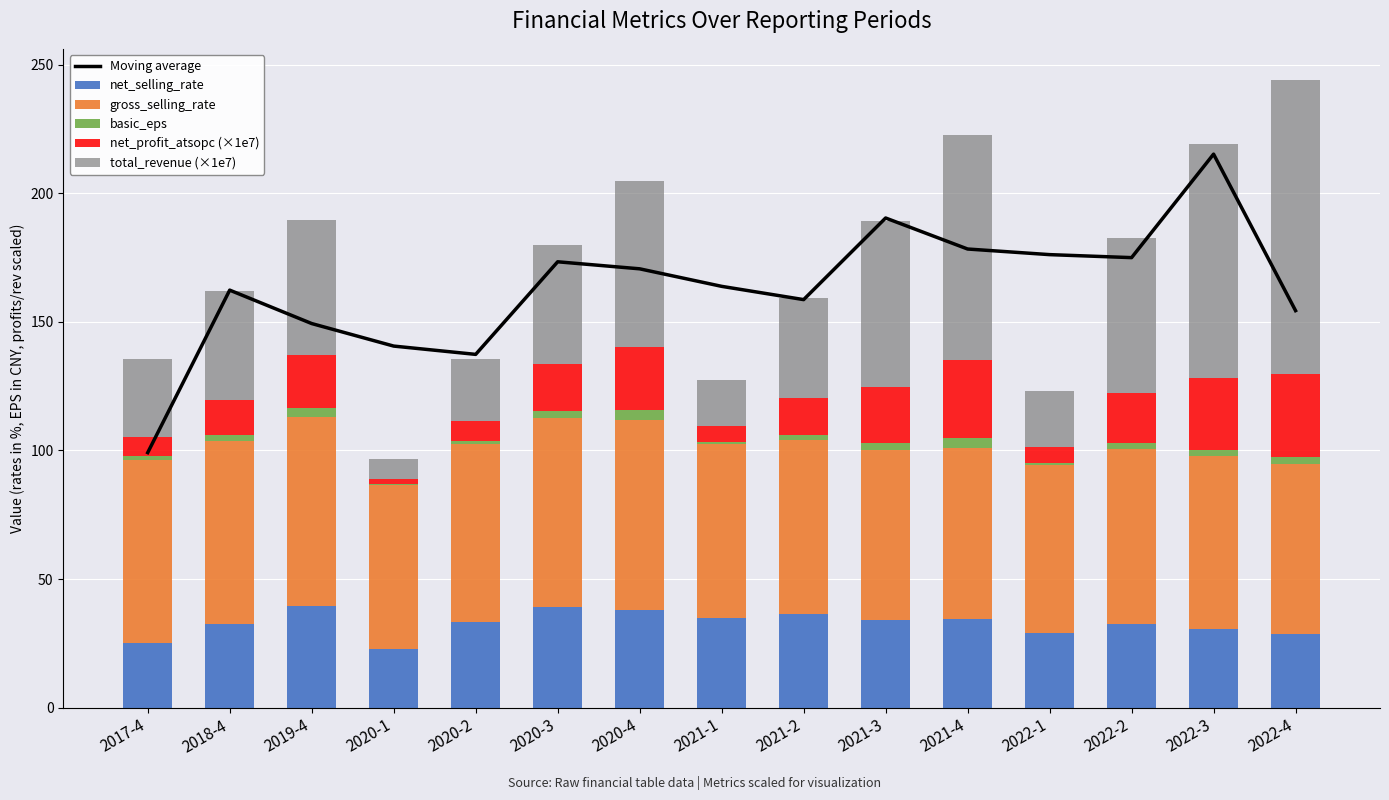

Which series has the largest total across all categories?

Moving average